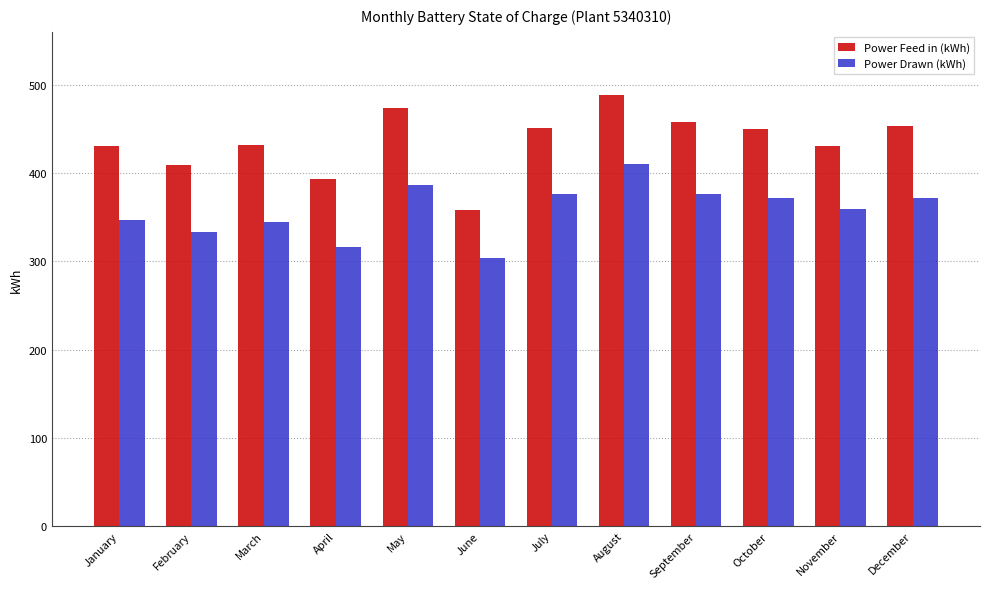

Where does the Power Feed in (kWh) series first go above 449?

May